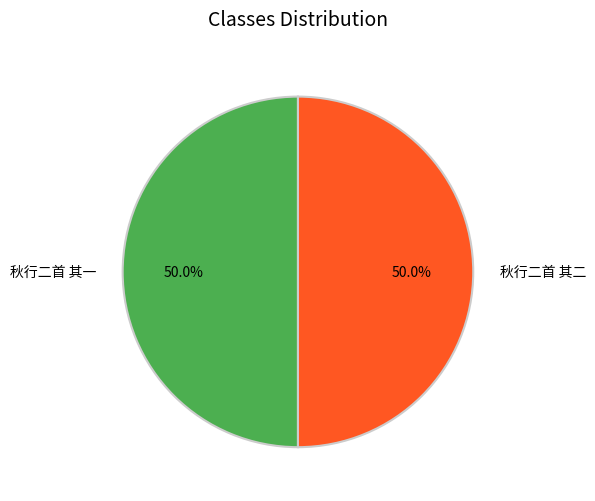

Do 秋行二首 其一 and 秋行二首 其二 together represent more than half of the pie?

Yes